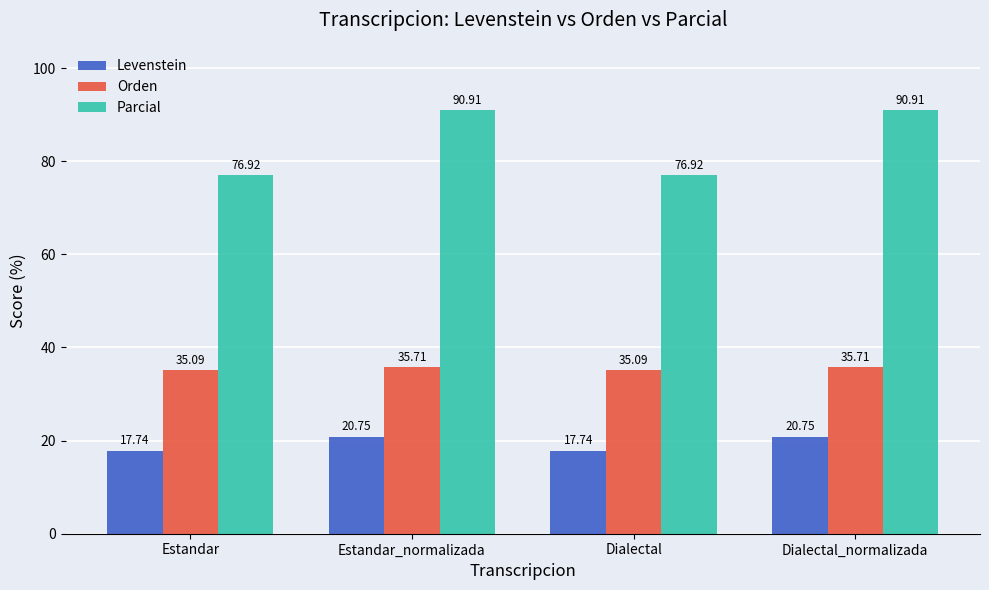

Are the bars horizontal?

No